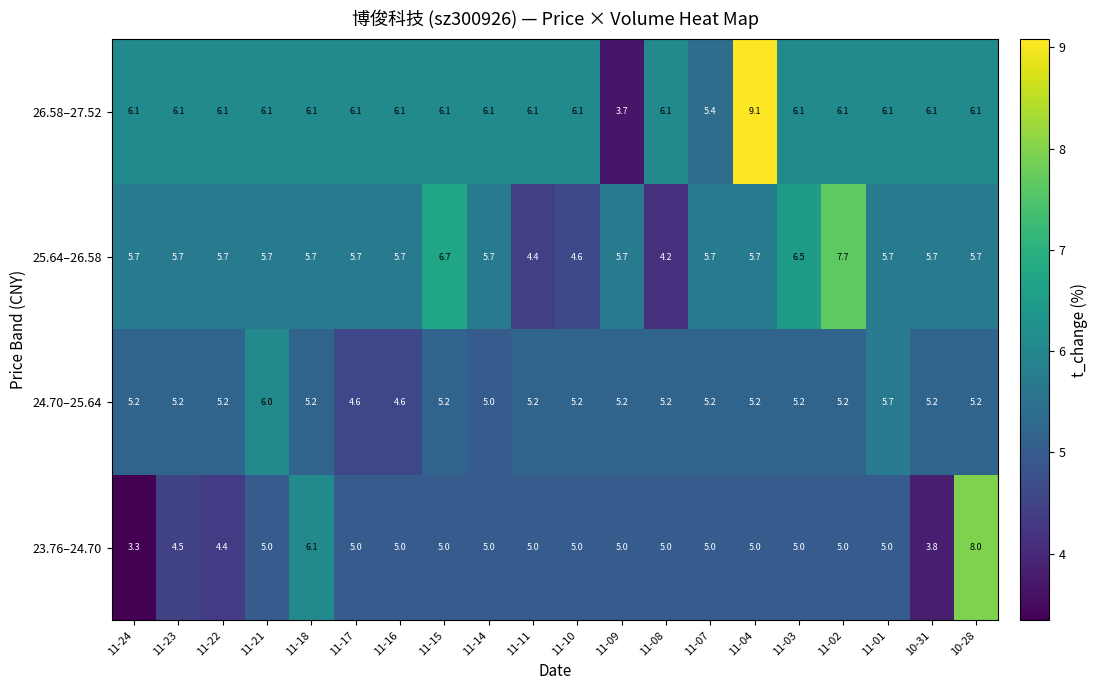

Which series has the largest total across all categories?

26.58–27.52